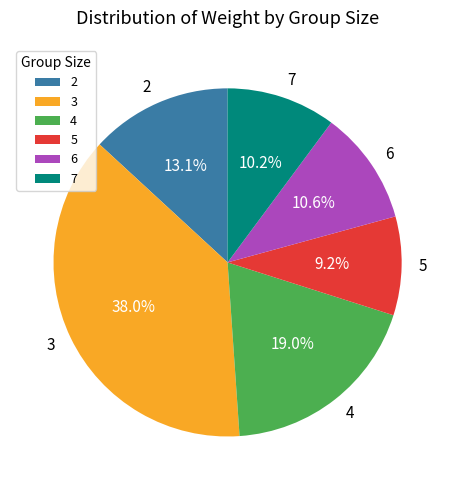

Is there any slice that represents more than half of the pie?

No